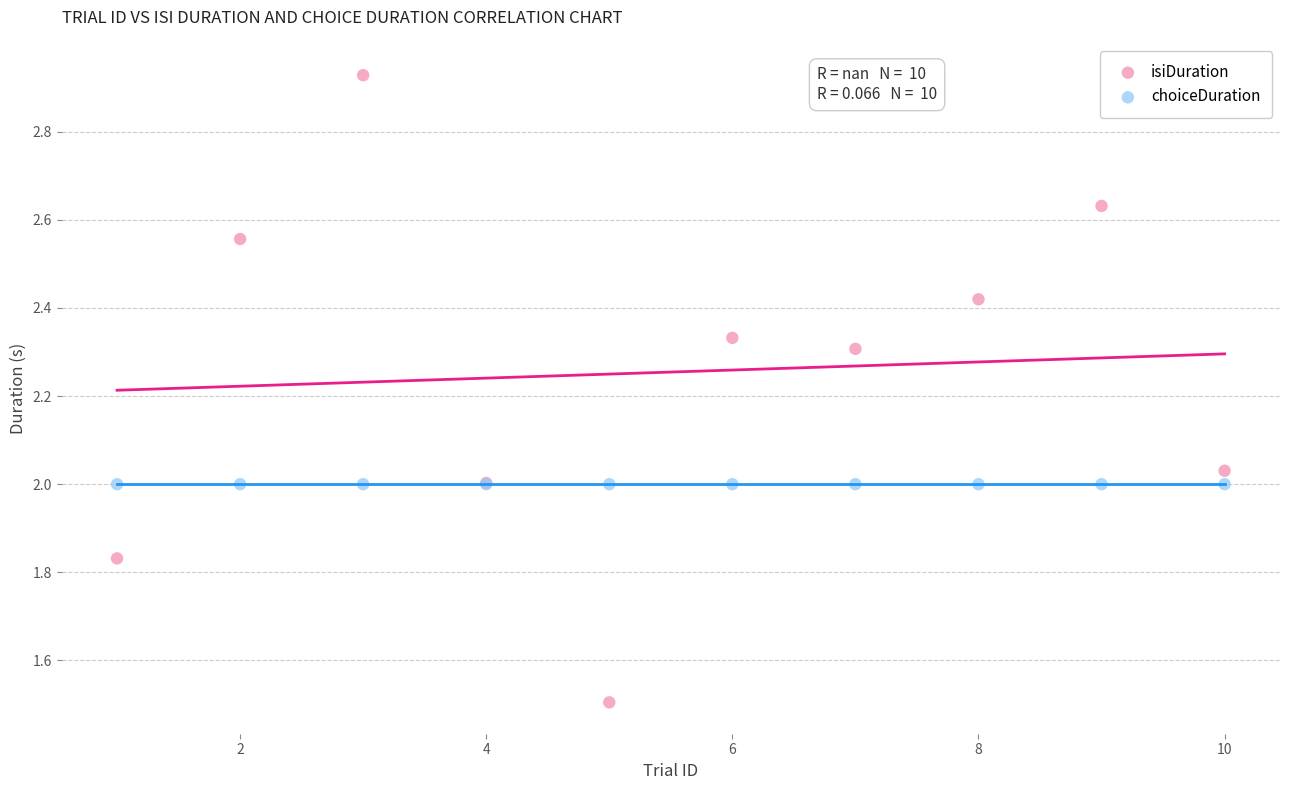

Which series reaches the maximum Y coordinate?

isiDuration